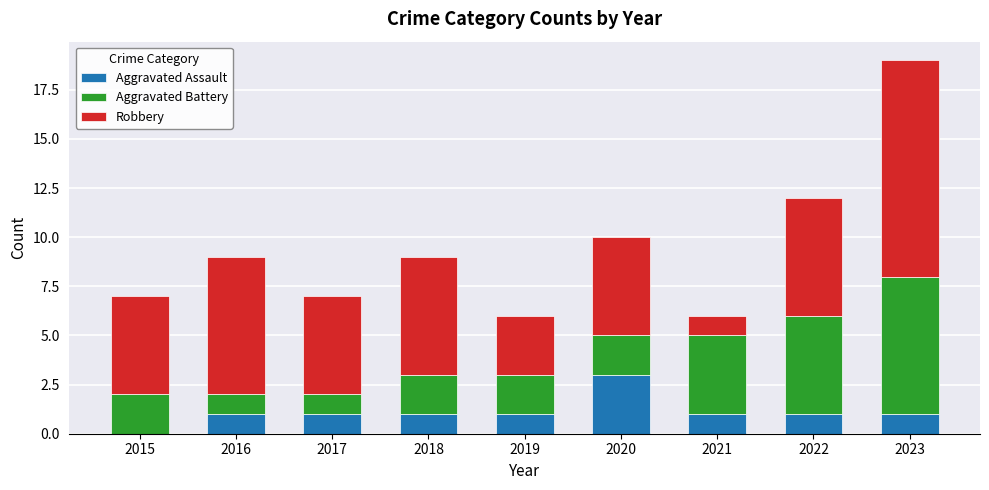

What is the total value across all series at 2020?

10